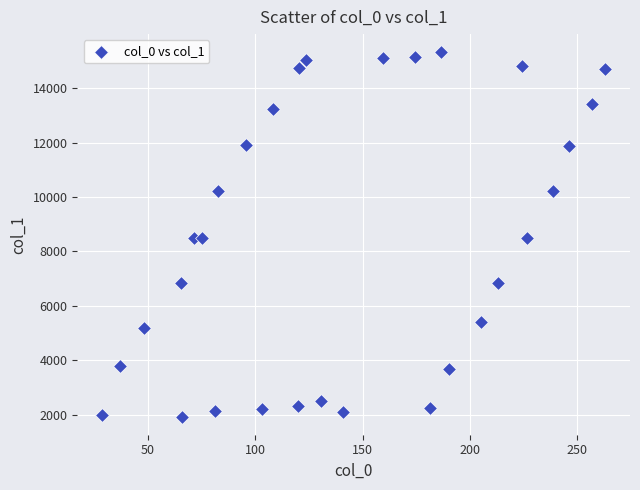

What is the range of X values (max minus min)?

234.0